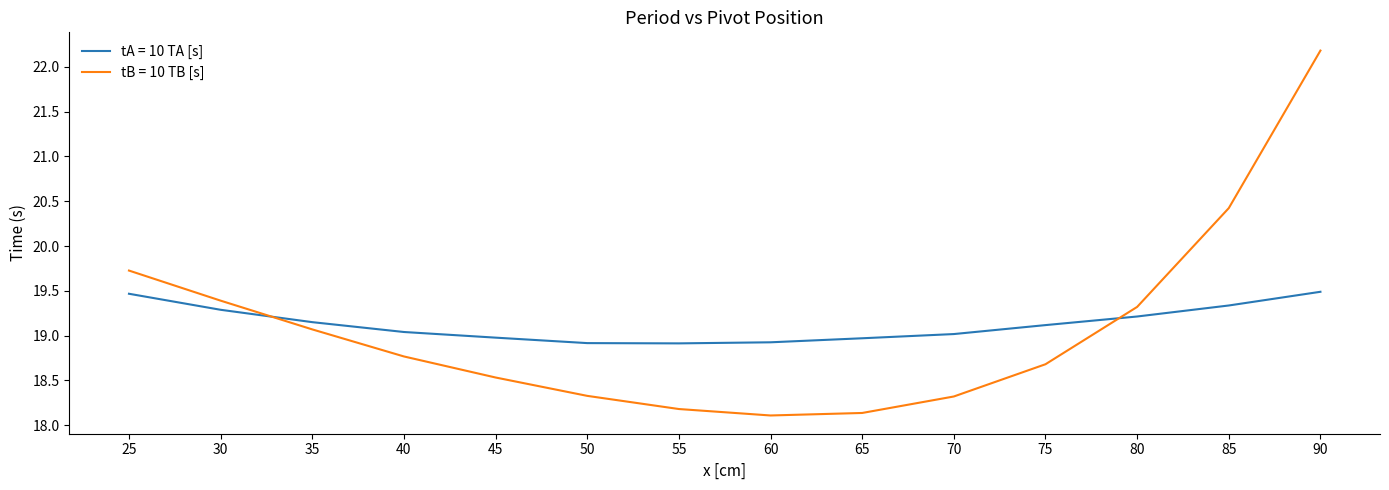

True or false: tB = 10 TB [s] and tA = 10 TA [s] intersect in this chart.

True